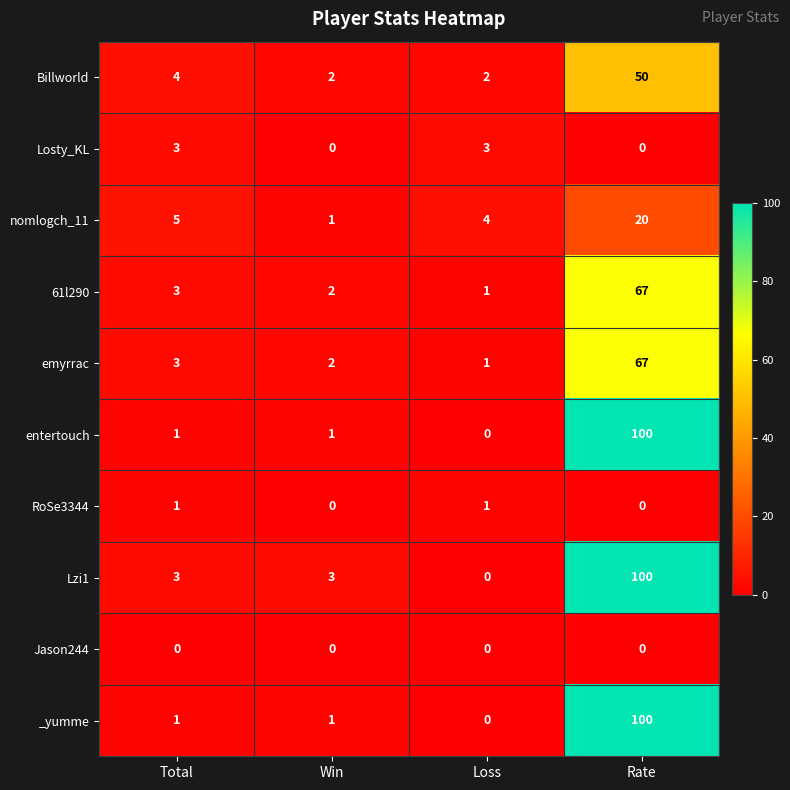

Which category has the highest value across all series?

Rate